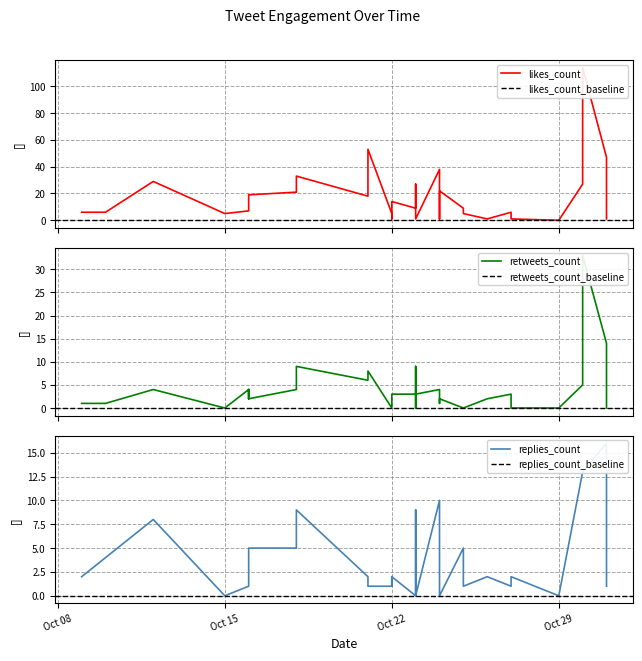

True or false: likes_count has more than 0 points higher than both neighbors.

True